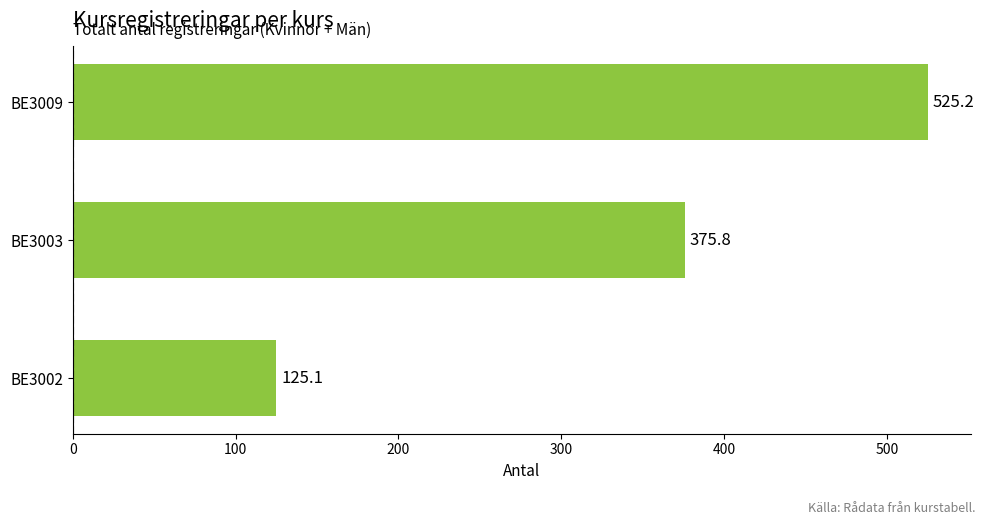

Reading bottom to top, extract all data points from this chart.

BE3002=125.1	BE3003=375.8	BE3009=525.2